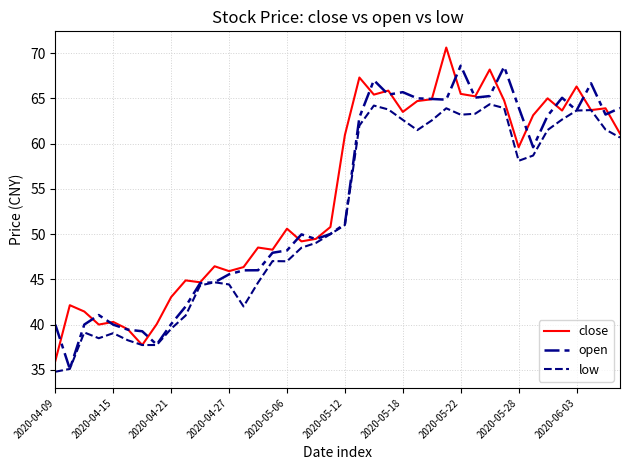

How many lines are shown in the chart?

3